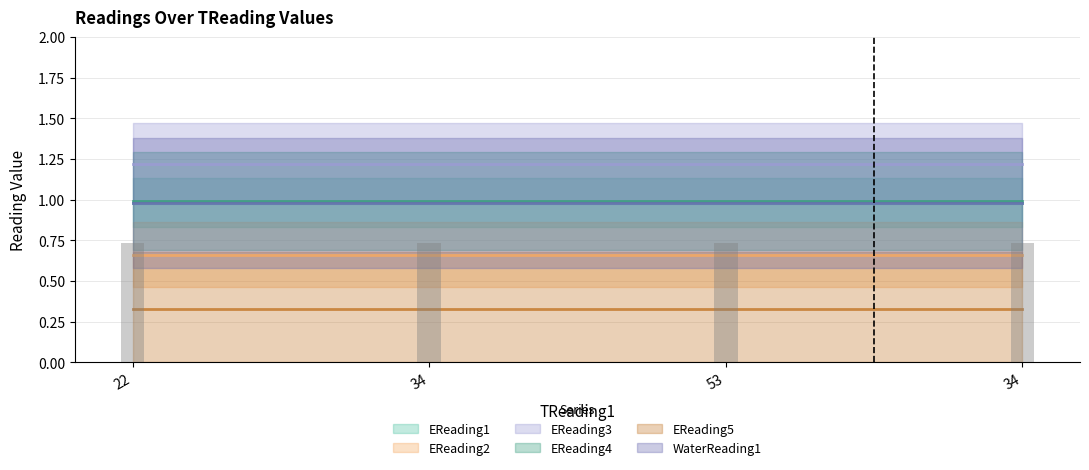

Between 22 and 34, which series saw the biggest shift?

EReading1